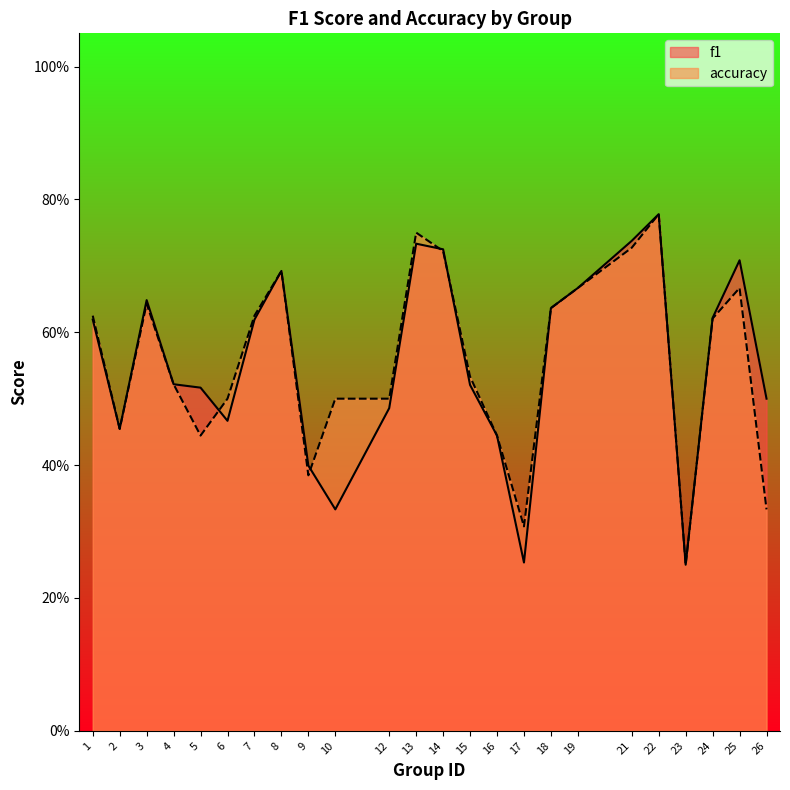

What is the maximum value shown in the chart?

0.8